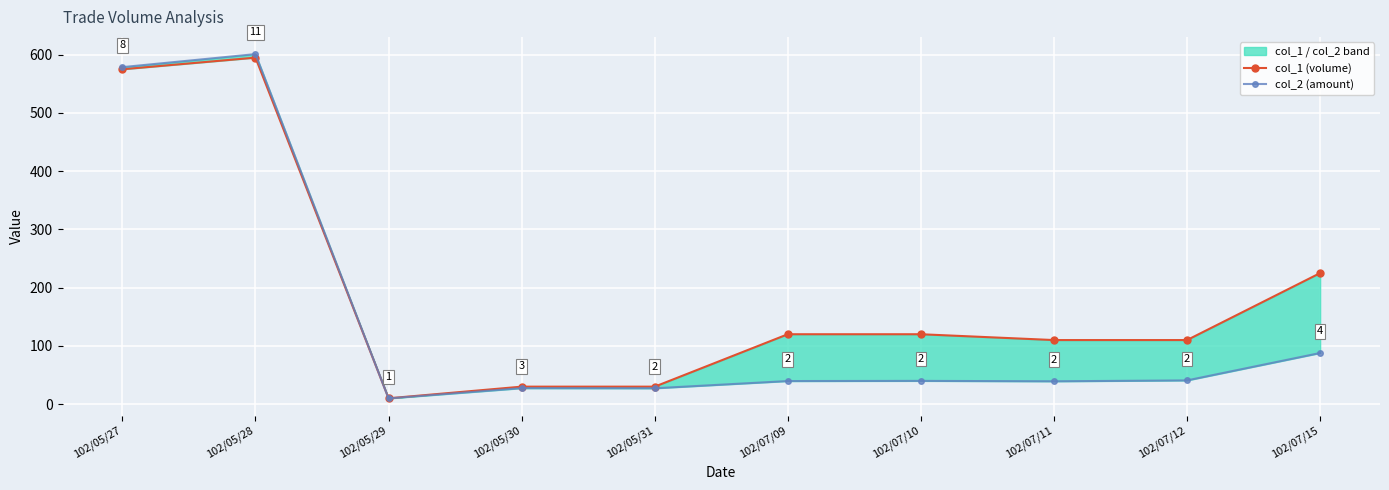

How many categories are shown in the chart?

10